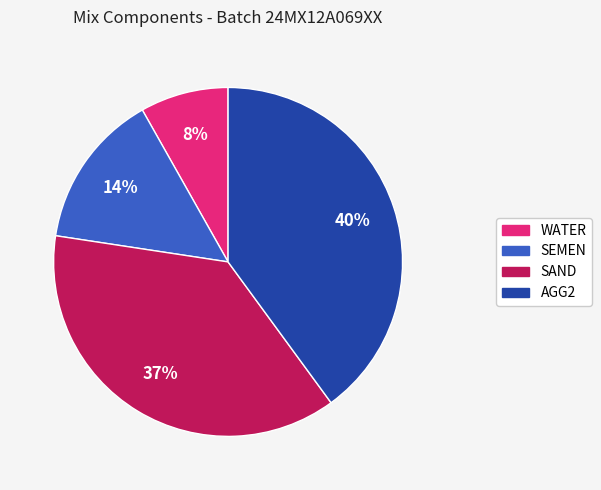

Count the number of slices in the pie.

4